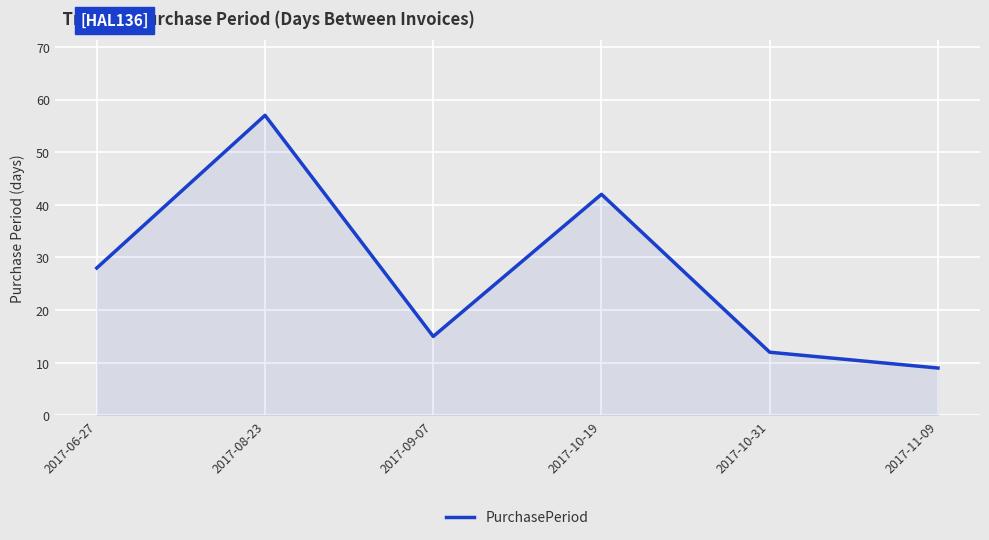

What position from the left is 2017-09-07?

3